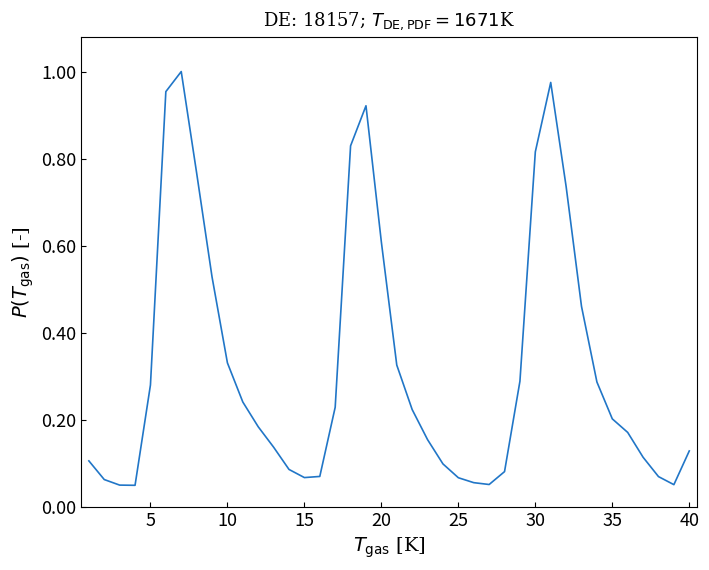

True or false: the data shows 0.0 at 40.

False